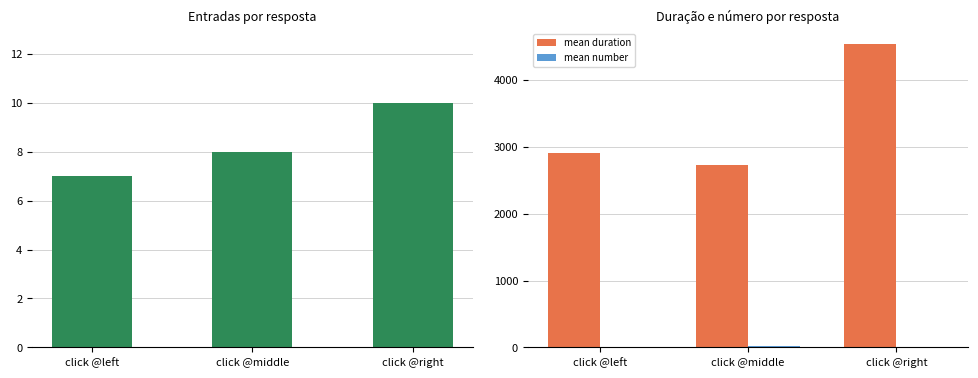

Which label corresponds to the largest value in the chart?

click @right